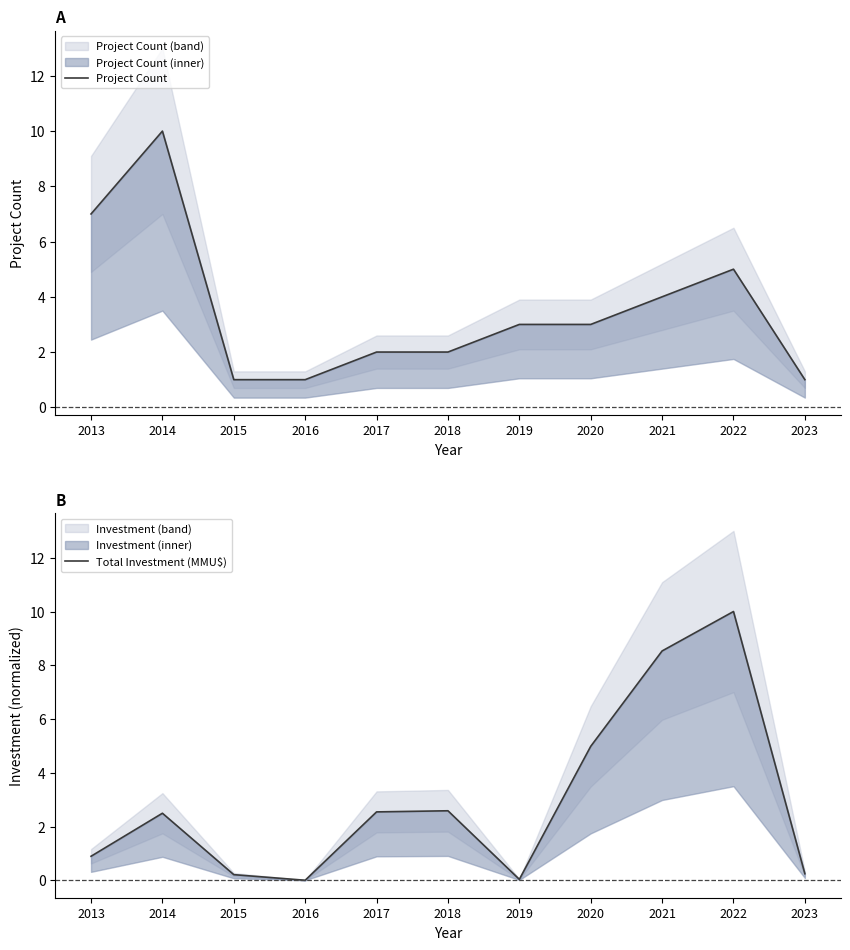

List the series in order of their peak value, lowest first.

Project Count, Total Investment (MMU$)